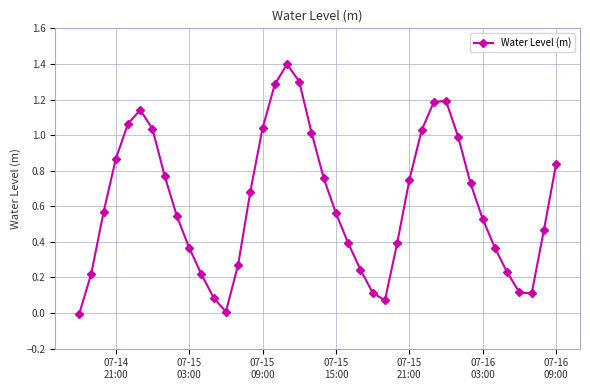

How many interior local valleys (lower than both neighbors) does the data have?

3